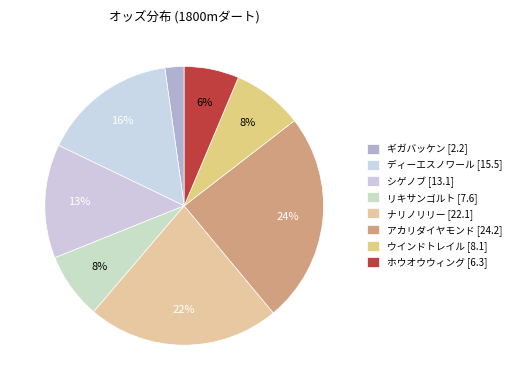

Rank the categories by value from lowest to highest.

ギガバッケン, ホウオウウィング, リキサンゴルト, ウインドトレイル, シゲノブ, ディーエスノワール, ナリノリリー, アカリダイヤモンド